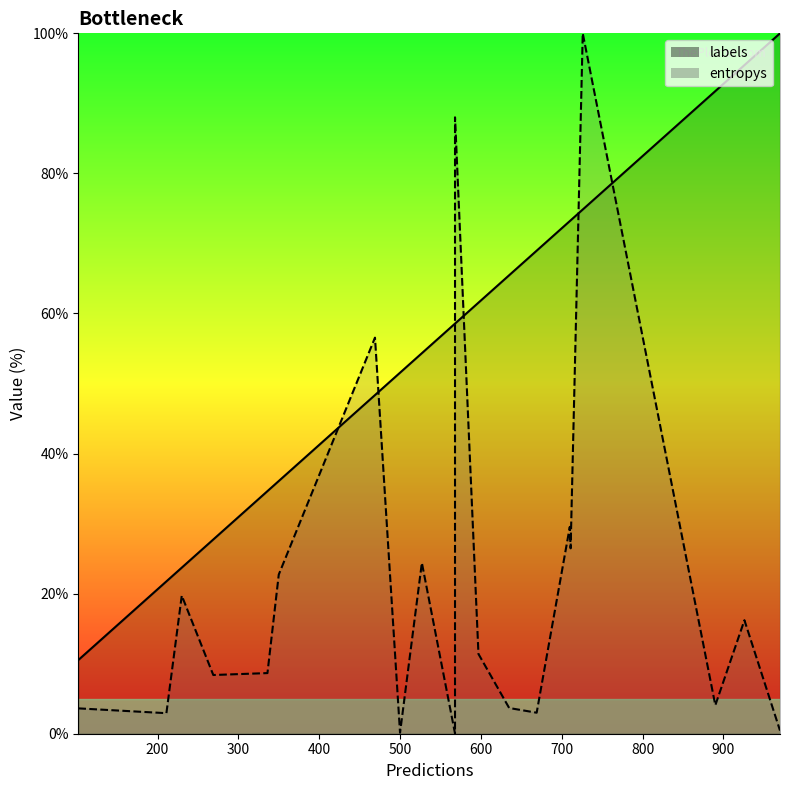

What is the minimum value for labels_line?

10.5